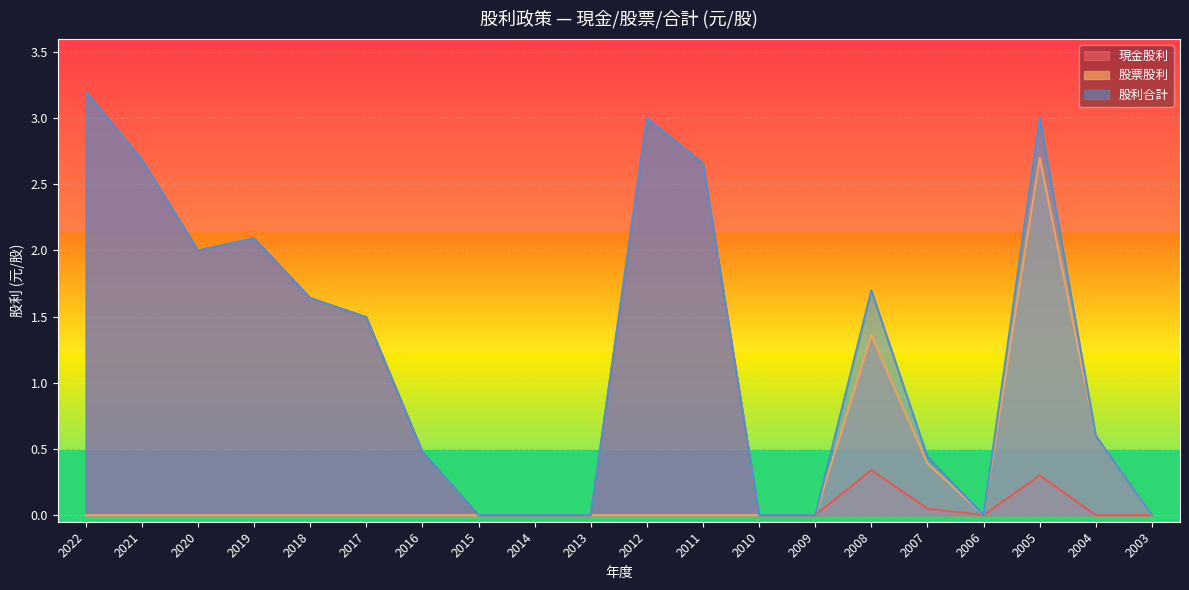

Reading left to right, what are all the values shown in this chart?

現金股利: 2022=3.2	2021=2.7	2020=2.0	2019=2.1	2018=1.6	2017=1.5	2016=0.5	2015=0.0	2014=0.0	2013=0.0	2012=3.0	2011=2.7	2010=0.0	2009=0.0	2008=0.3	2007=0.0	2006=0.0	2005=0.3	2004=0.0	2003=0.0
股票股利: 2022=0.0	2021=0.0	2020=0.0	2019=0.0	2018=0.0	2017=0.0	2016=0.0	2015=0.0	2014=0.0	2013=0.0	2012=0.0	2011=0.0	2010=0.0	2009=0.0	2008=1.4	2007=0.4	2006=0.0	2005=2.7	2004=0.6	2003=0.0
股利合計: 2022=3.2	2021=2.7	2020=2.0	2019=2.1	2018=1.6	2017=1.5	2016=0.5	2015=0.0	2014=0.0	2013=0.0	2012=3.0	2011=2.7	2010=0.0	2009=0.0	2008=1.7	2007=0.4	2006=0.0	2005=3.0	2004=0.6	2003=0.0